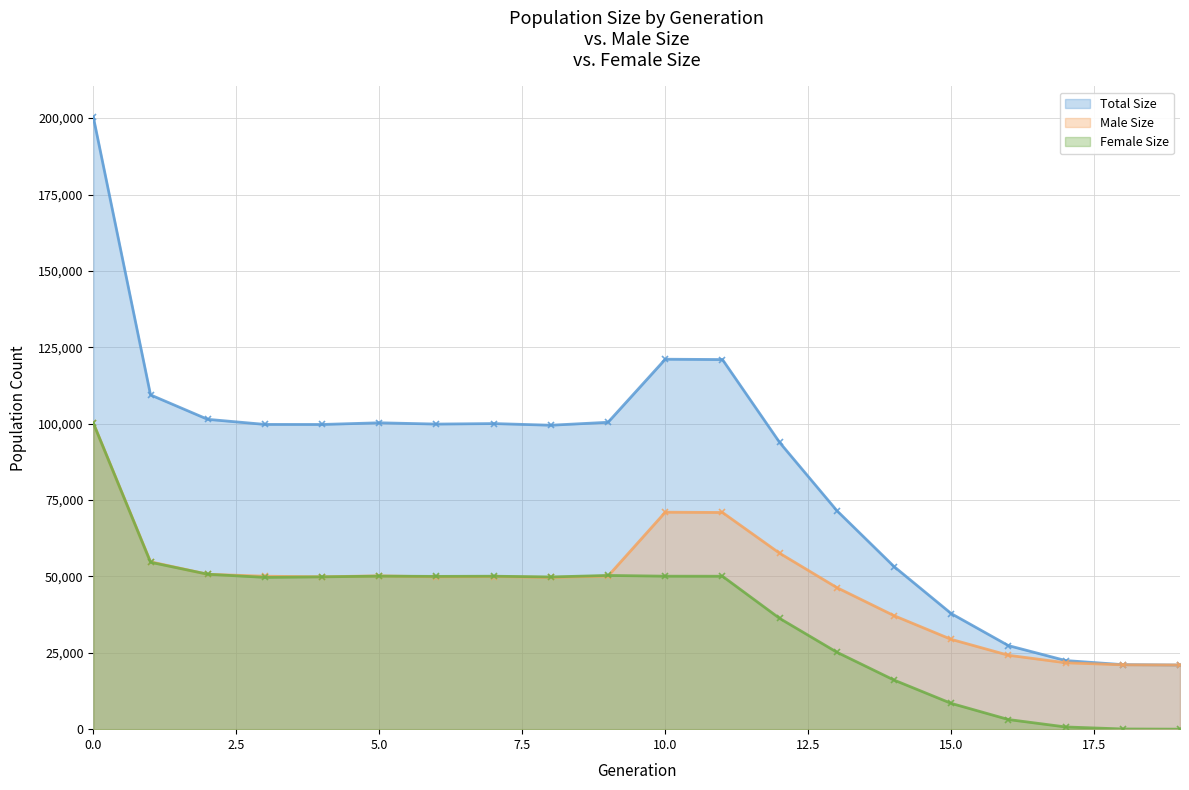

How many interior local valleys does the female_size series have?

3